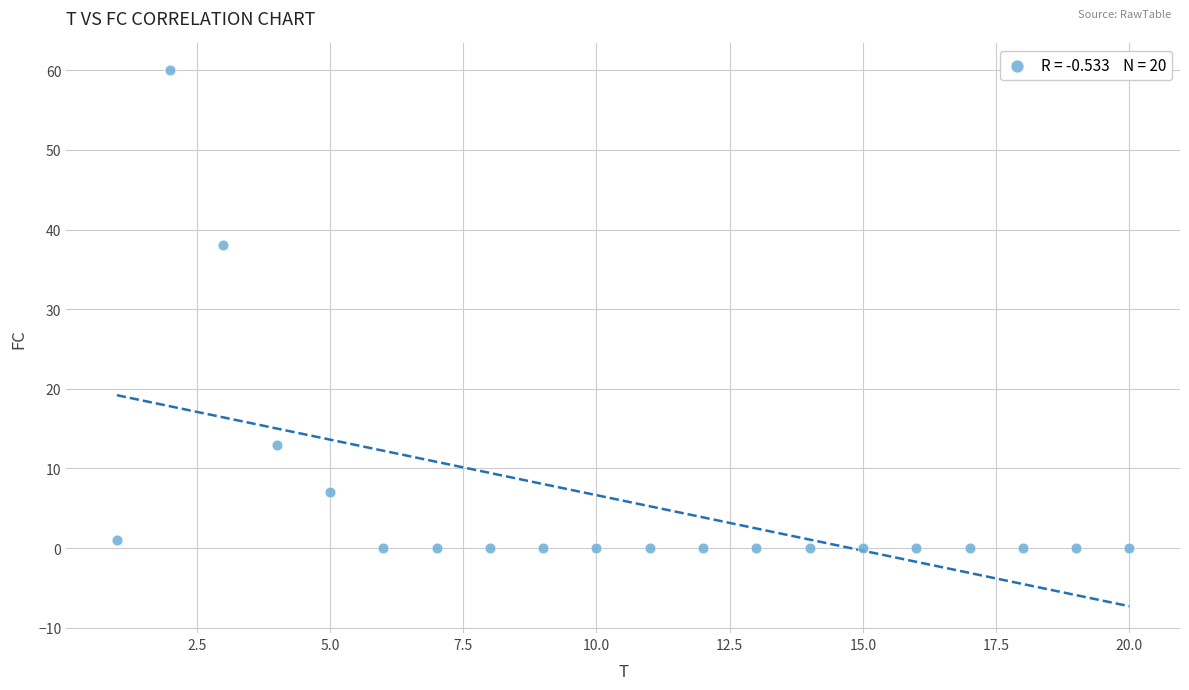

What is the range of Y values (max minus min)?

60